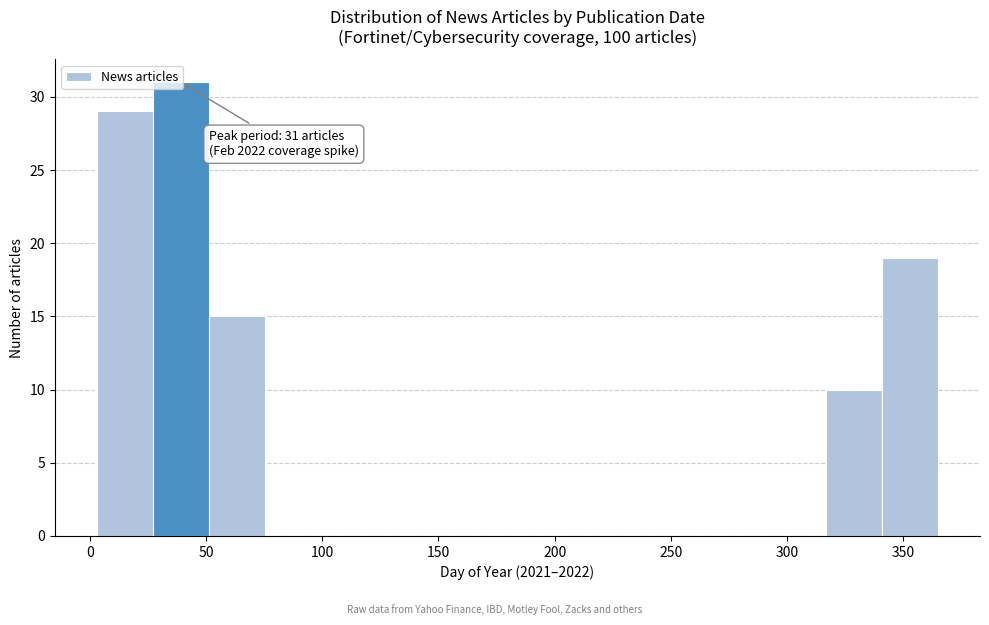

Over which range of the x-axis is the bar tallest?

25 to 50